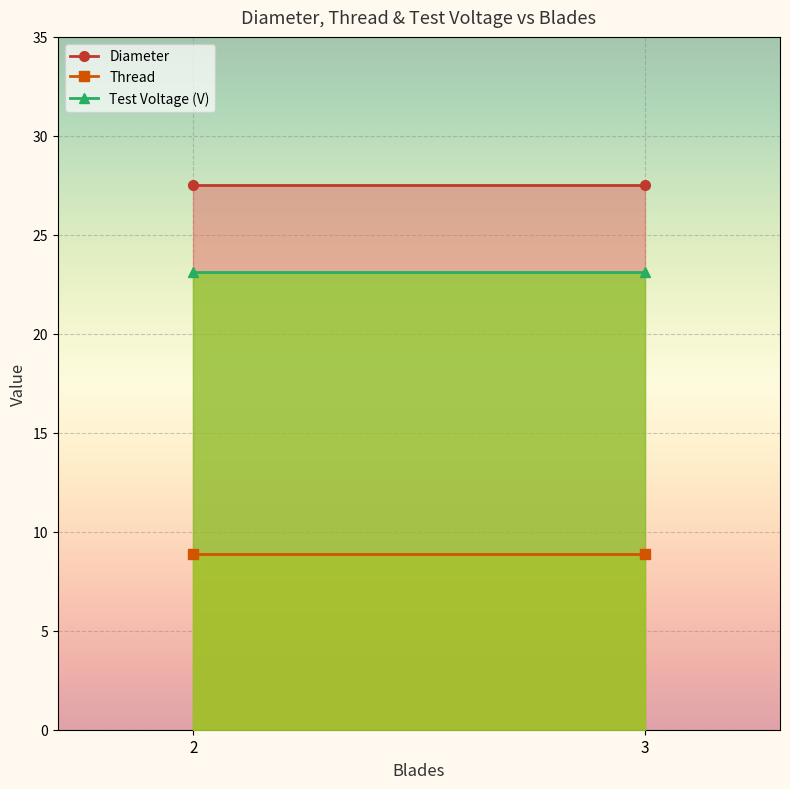

Between 3 and 2, which is larger?

3